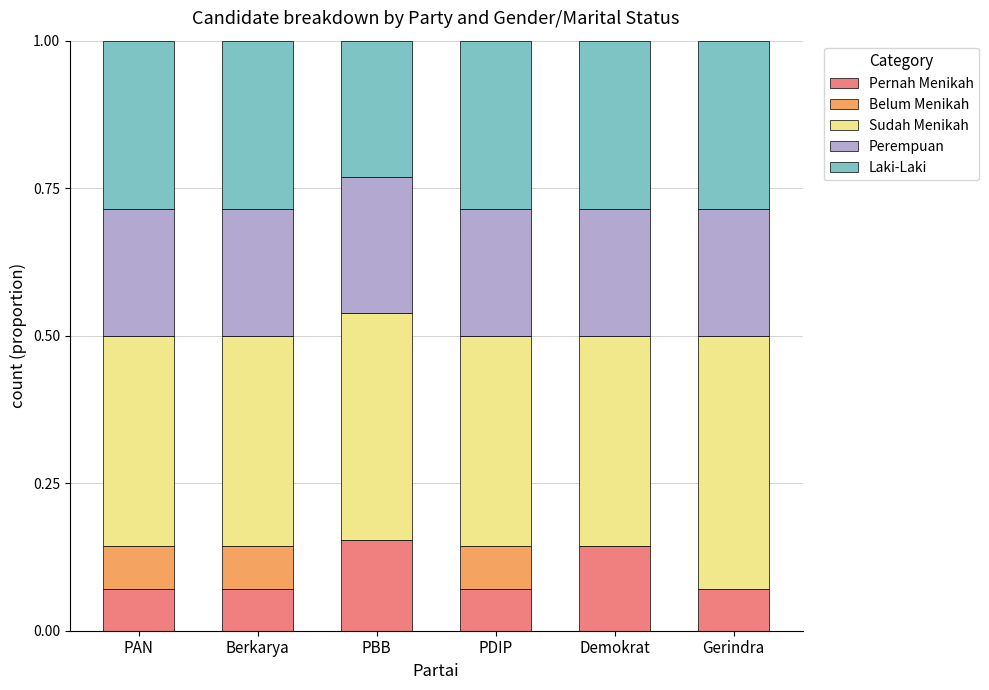

What is the total value across all series at PDIP?

1.0